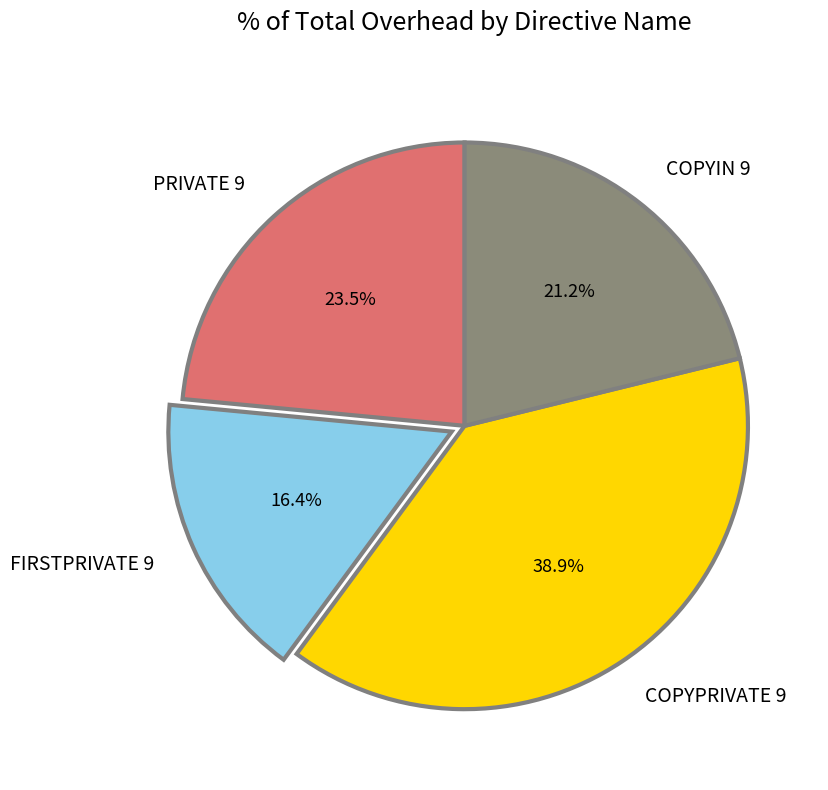

Between FIRSTPRIVATE 9 and PRIVATE 9, which is larger?

PRIVATE 9